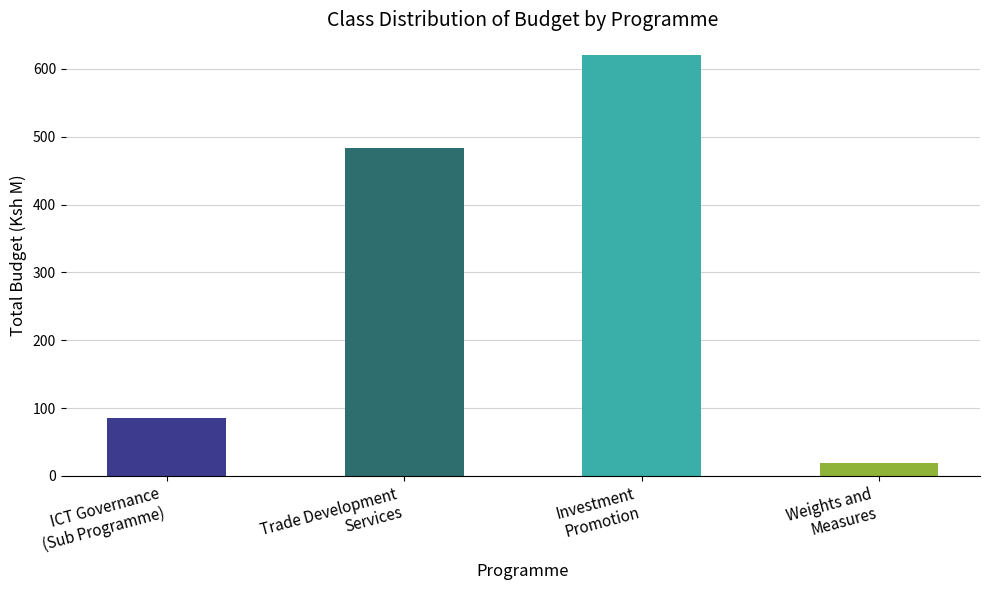

Reading right to left, transcribe all the data shown in this chart.

Weights and
Measures=18.6	Investment
Promotion=620.0	Trade Development
Services=484.0	ICT Governance
(Sub Programme)=86.0